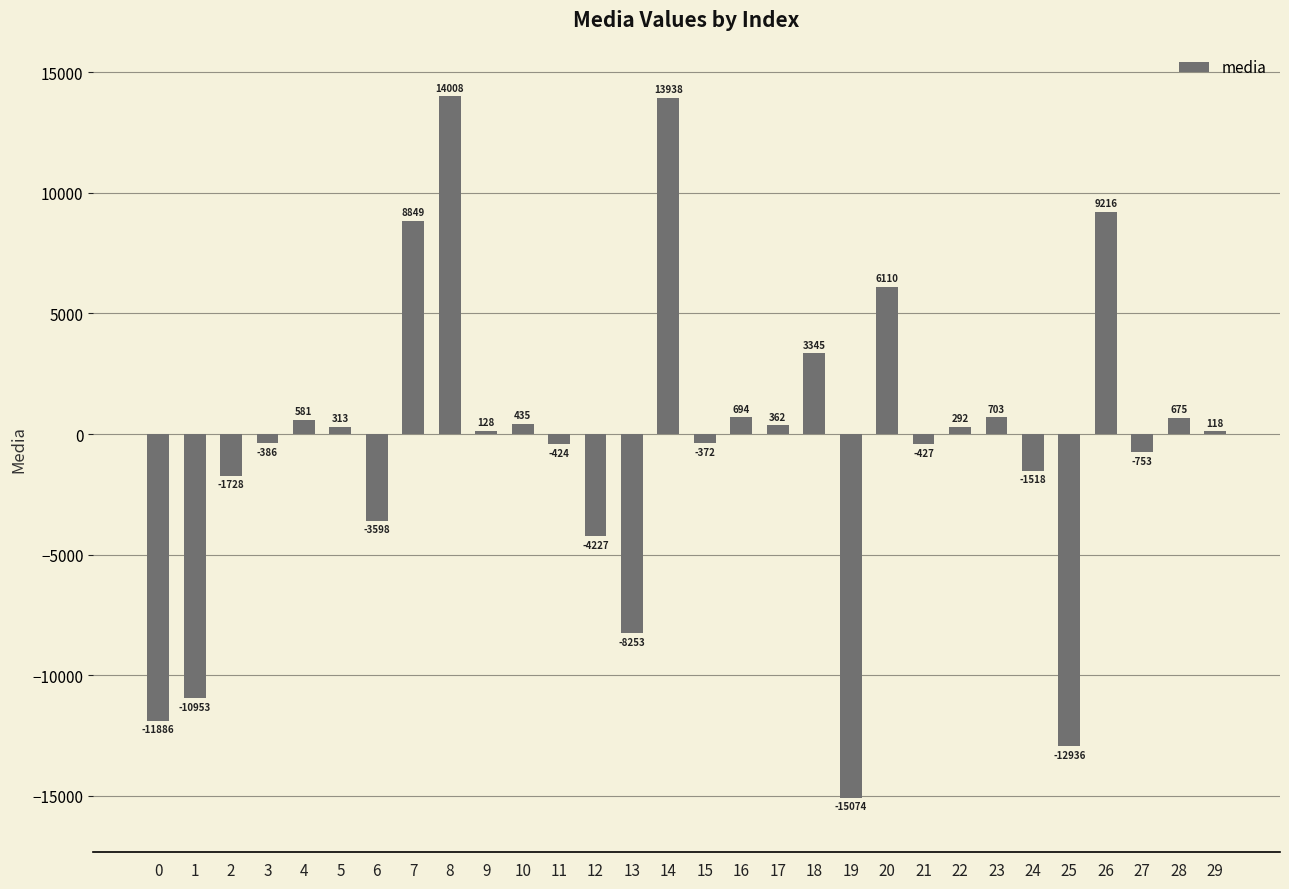

What is the maximum value shown in the chart?

14008.3